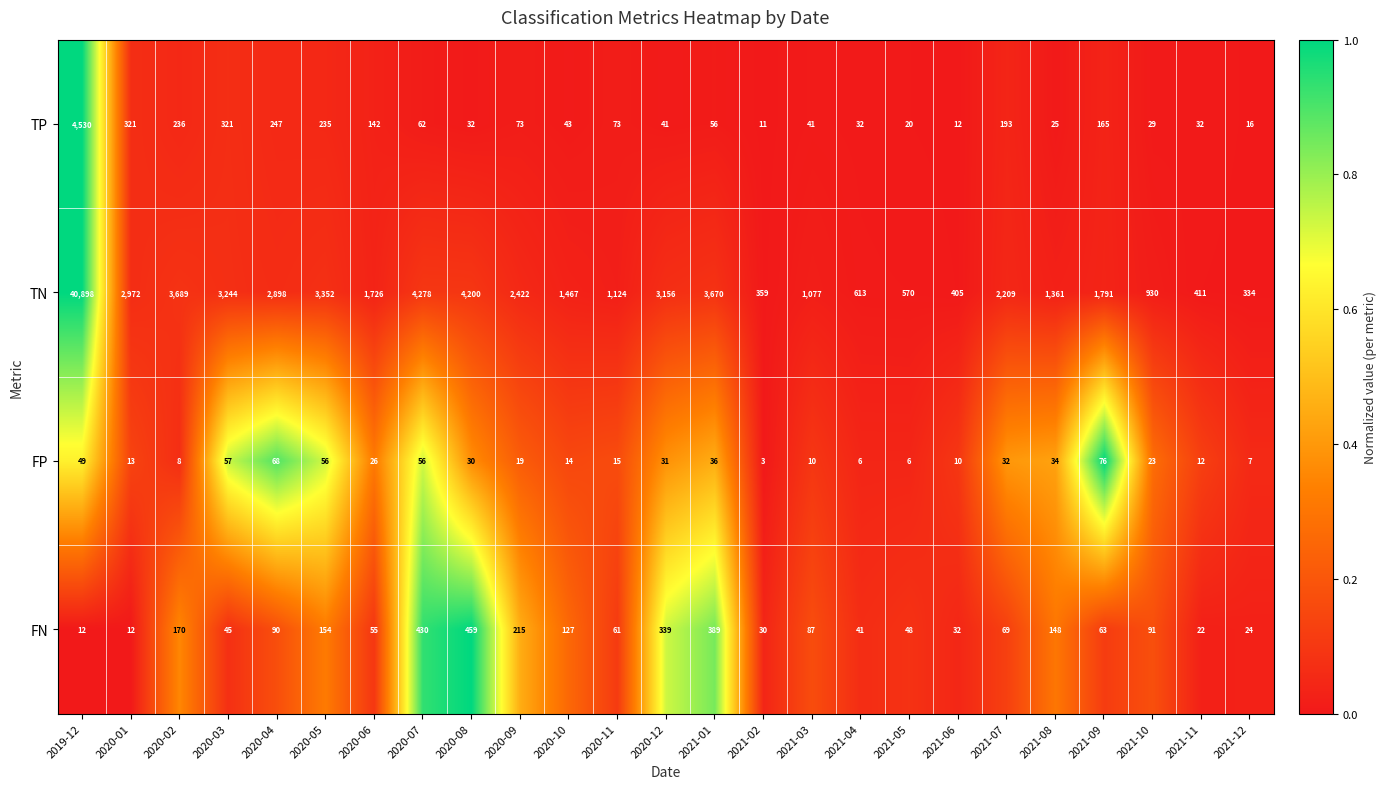

What is the total value across all series at 2020-08?

4721